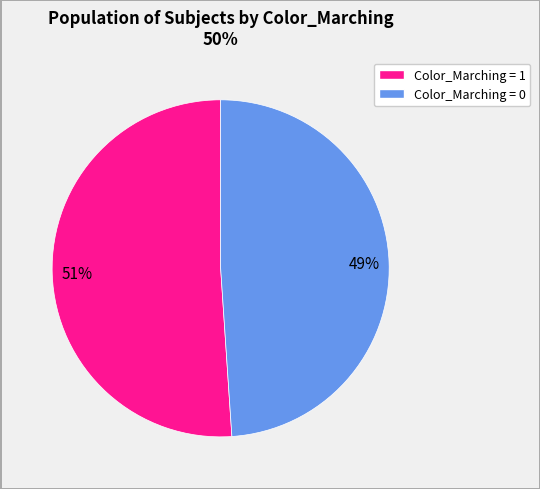

The Color_Marching = 1 slice represents 51% of the pie. True or false?

True